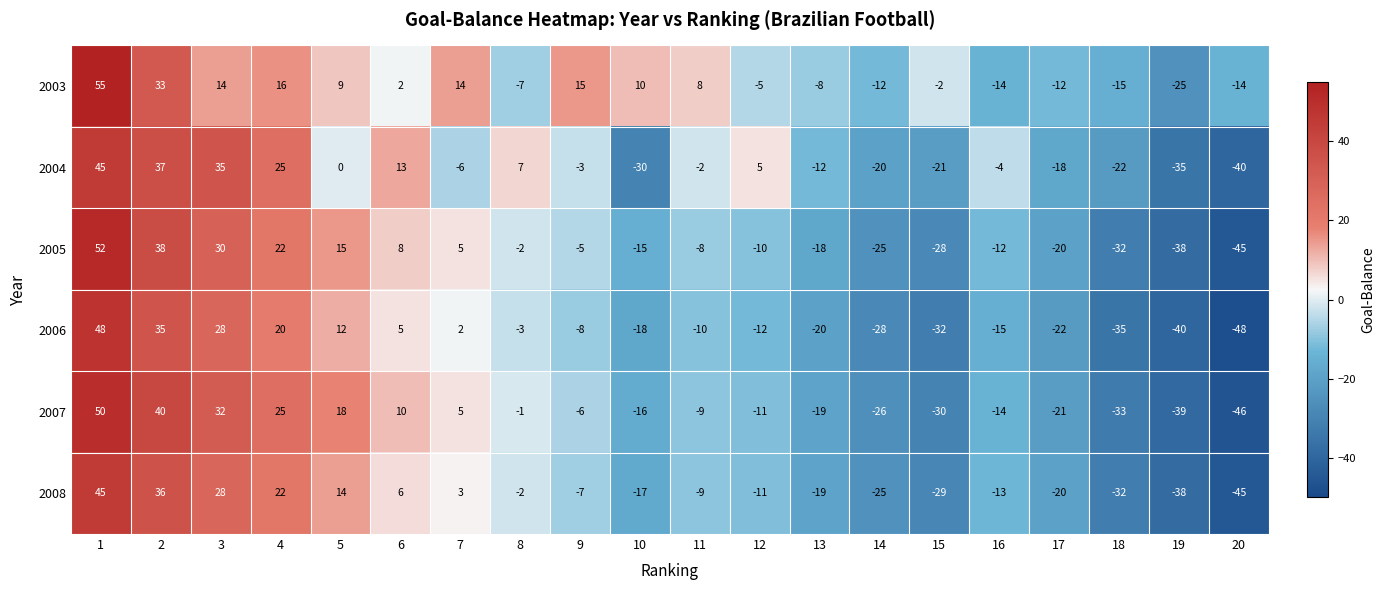

At which category is the sum across all series the highest?

1